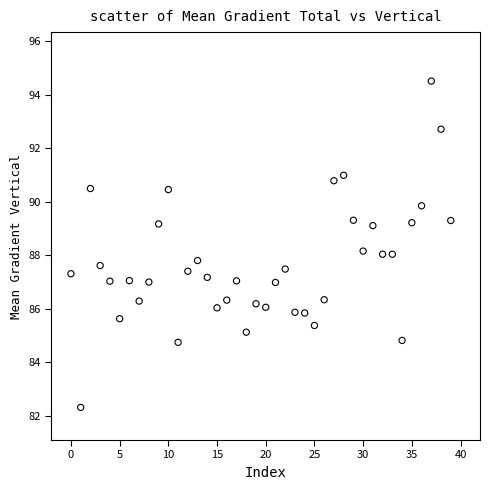

What is the range of Y values (max minus min)?

12.2